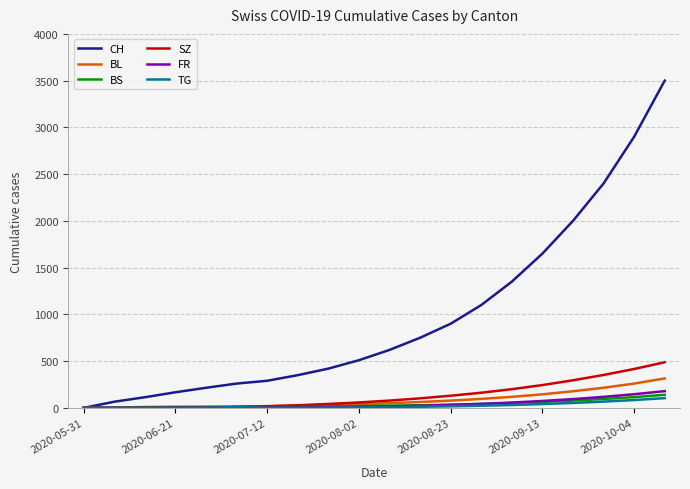

Which series has the largest total across all categories?

CH